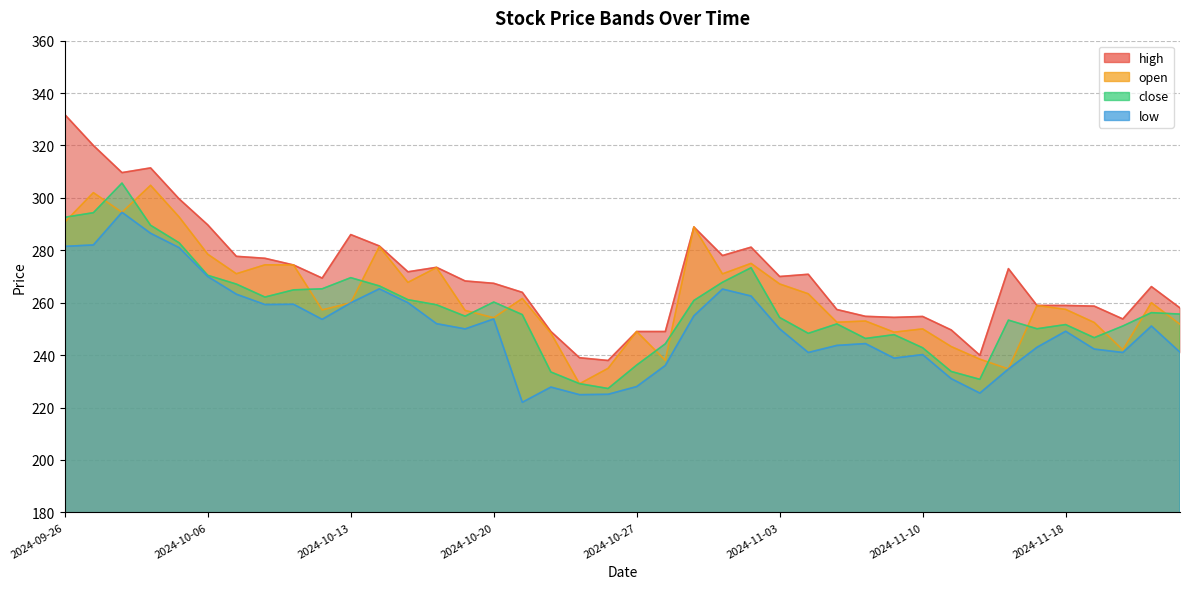

Does the chart display data point markers on the line(s)?

No